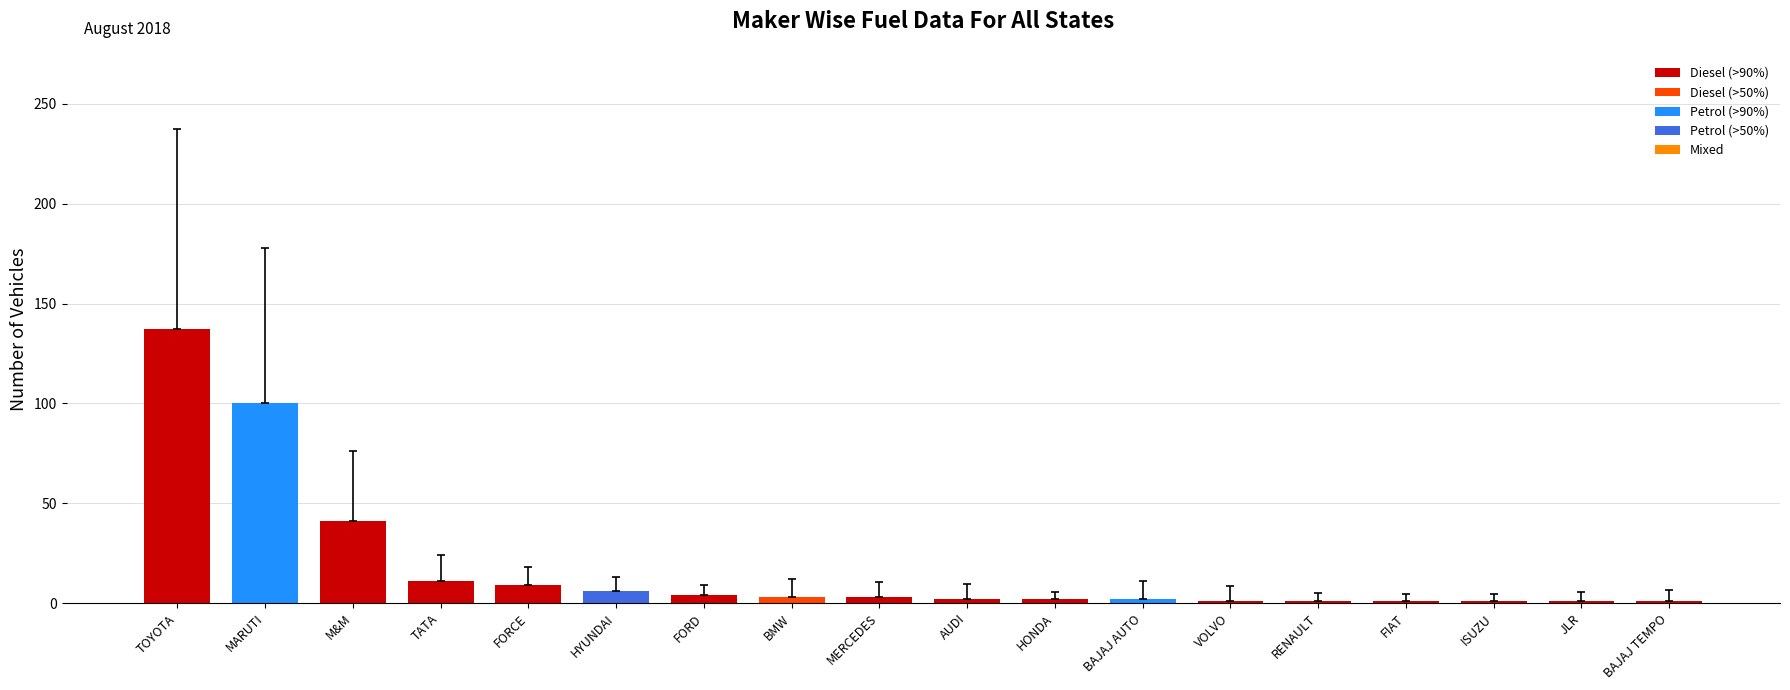

What is the label of the 13th bar from the left?

VOLVO